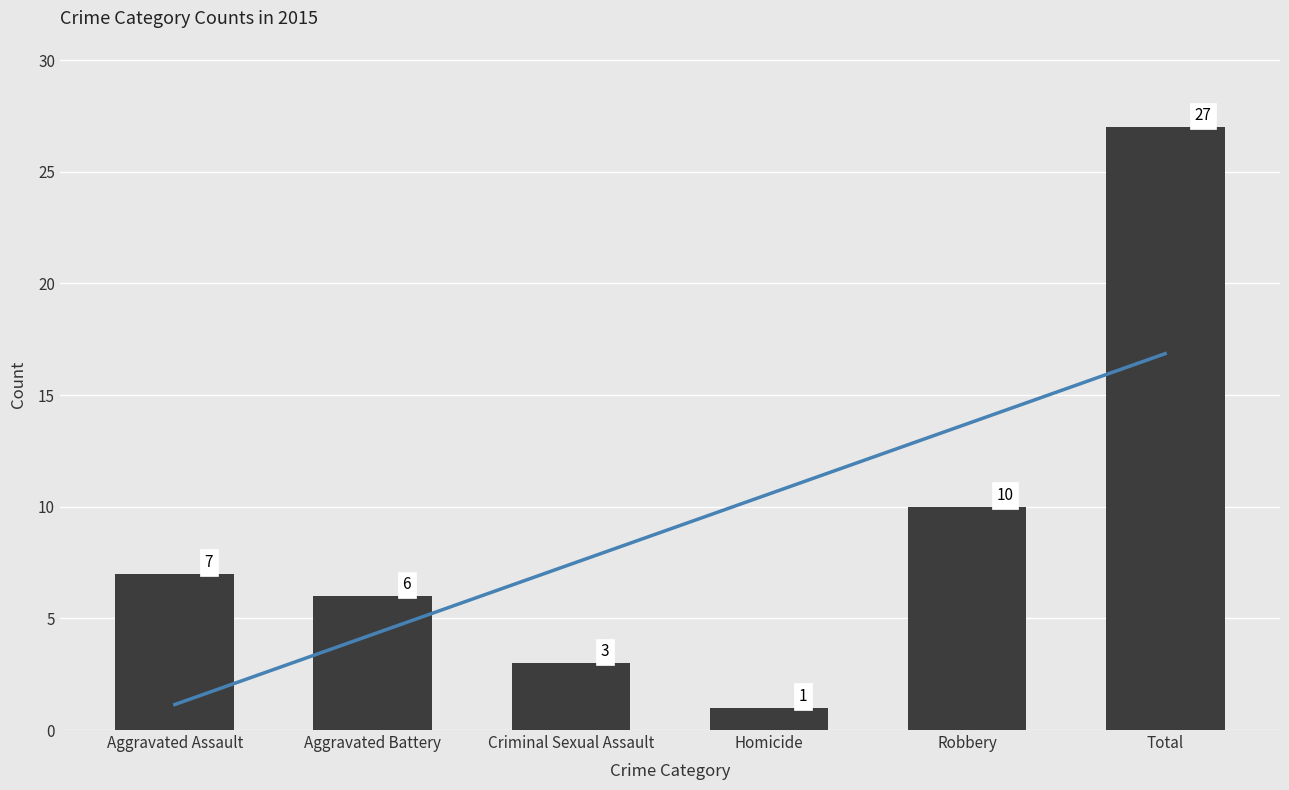

Count the number of values greater than 7.

2